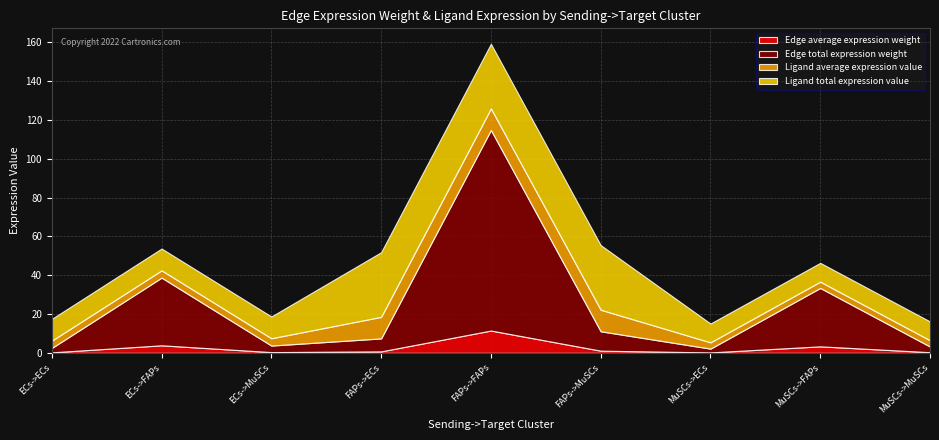

Between FAPs->MuSCs and MuSCs->FAPs, which is larger?

MuSCs->FAPs